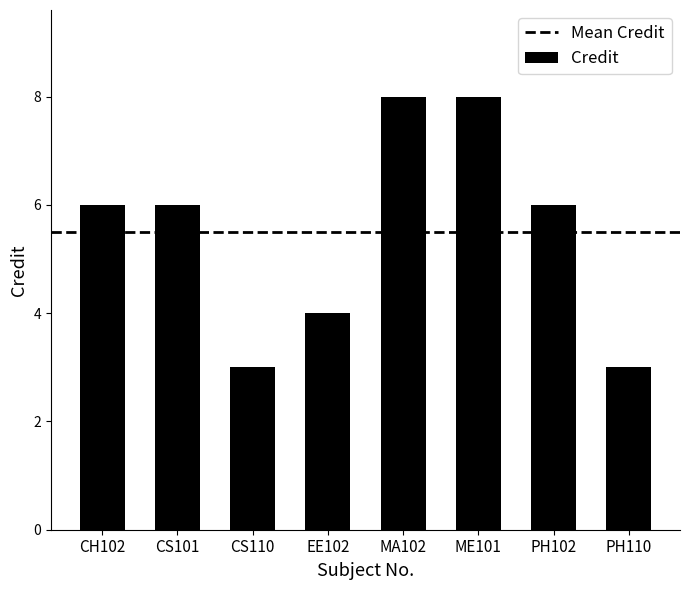

True or false: the data shows 4 at CH102.

False